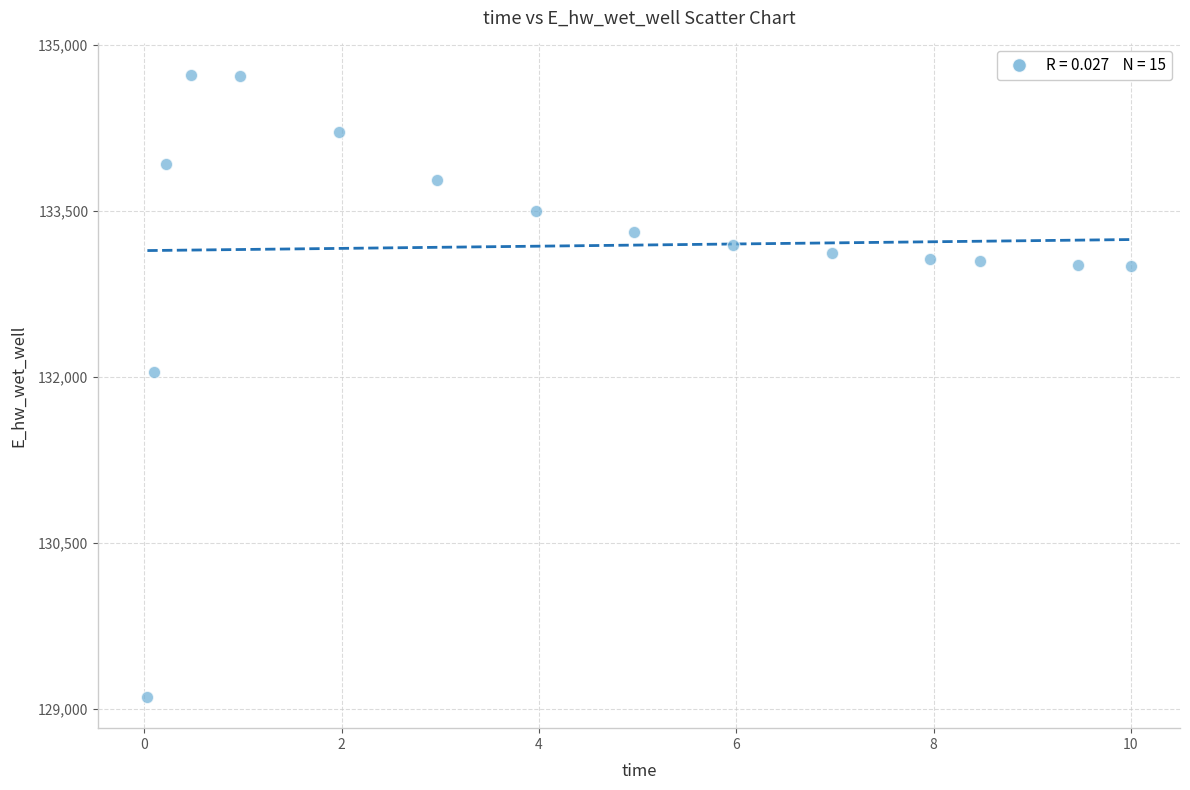

What Y value in the scatter plot is closest to 131920?

132043.3